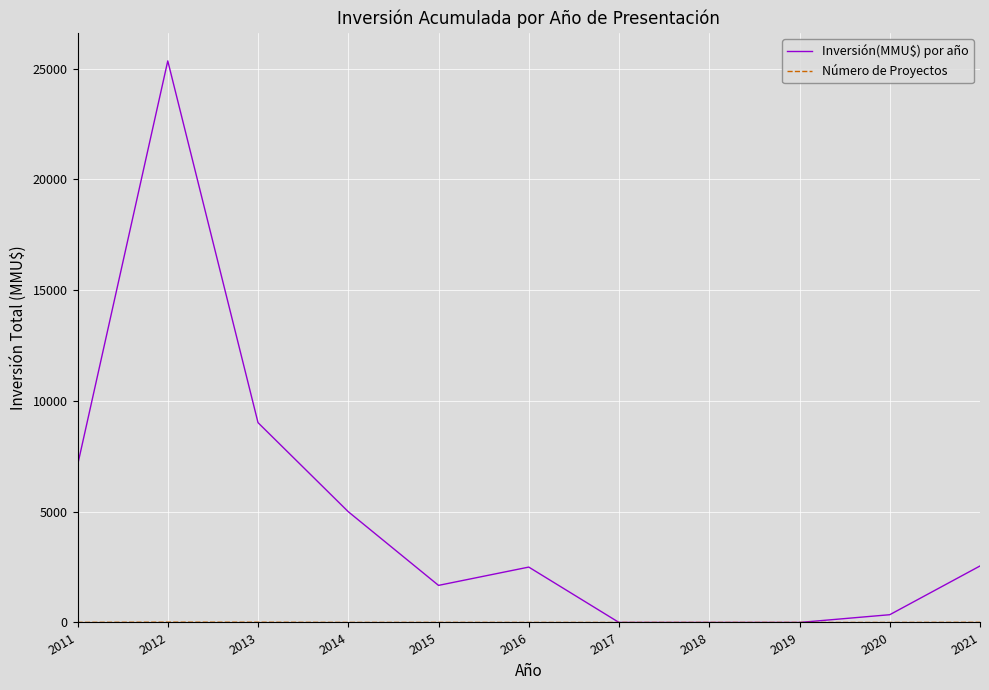

The value of Inversión(MMU$) por año at 2019 is 0. True or false?

True